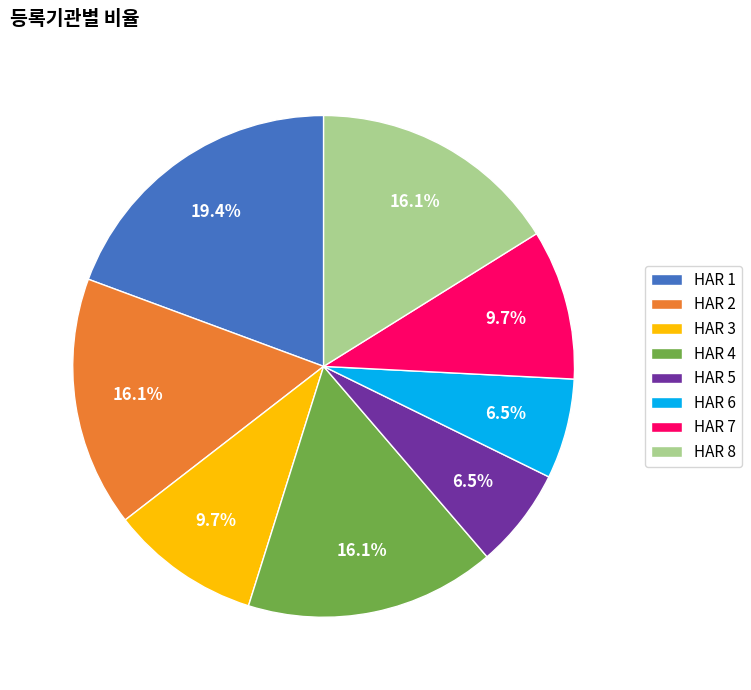

Which has a higher value, HAR 5 or HAR 1?

HAR 1